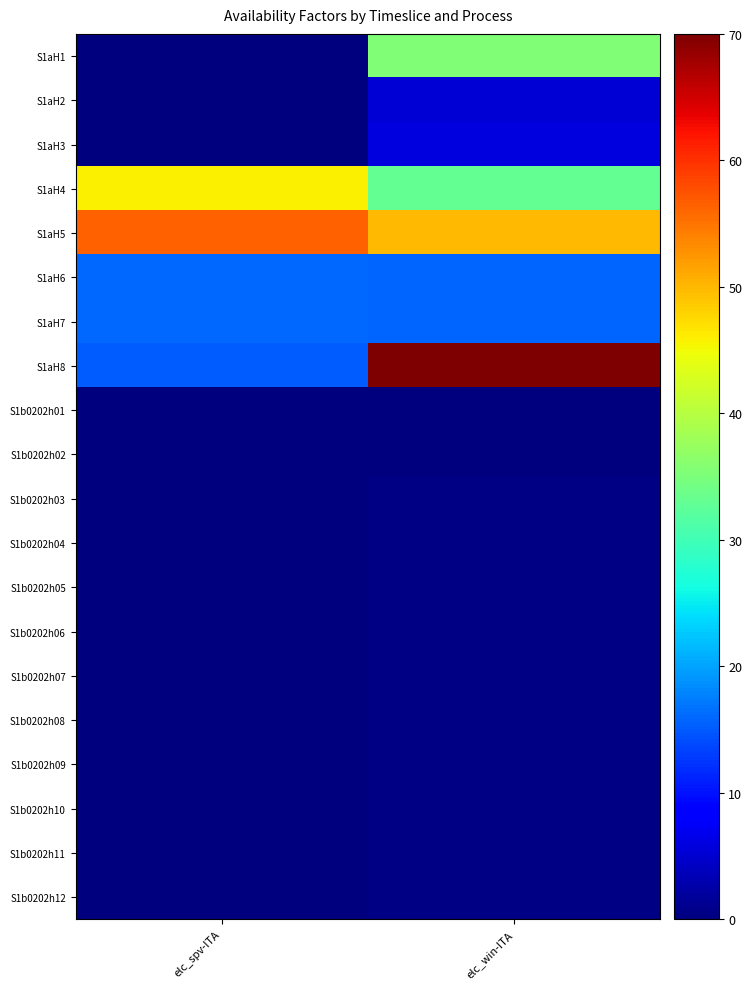

Rank the series by their maximum value, from lowest to highest.

S1b0202h01, S1b0202h02, S1b0202h05, S1b0202h06, S1b0202h08, S1b0202h03, S1b0202h04, S1b0202h09, S1b0202h07, S1b0202h10, S1b0202h11, S1b0202h12, S1aH2, S1aH3, S1aH7, S1aH6, S1aH1, S1aH4, S1aH5, S1aH8